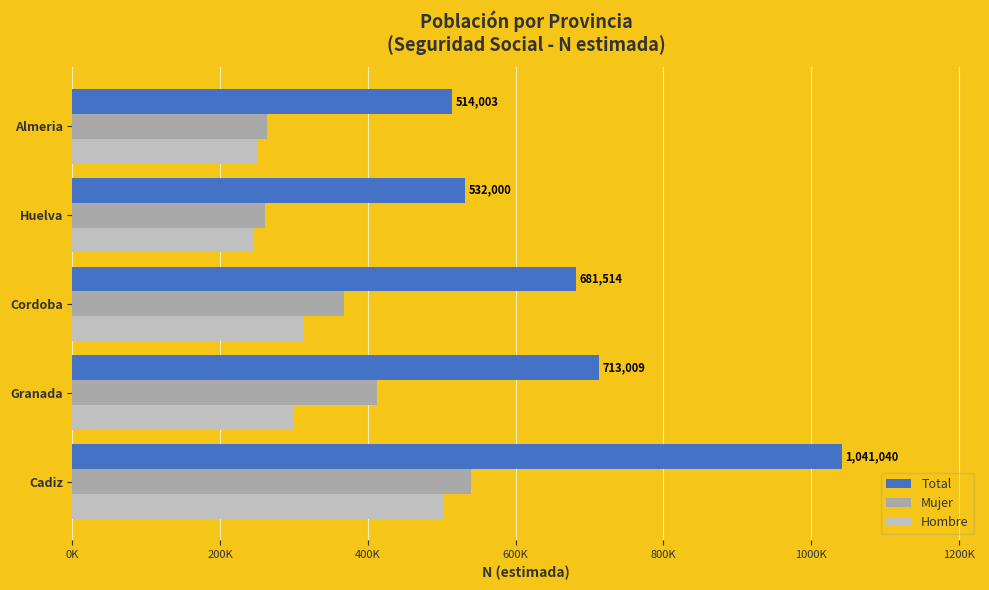

What is the smallest value displayed?

245000